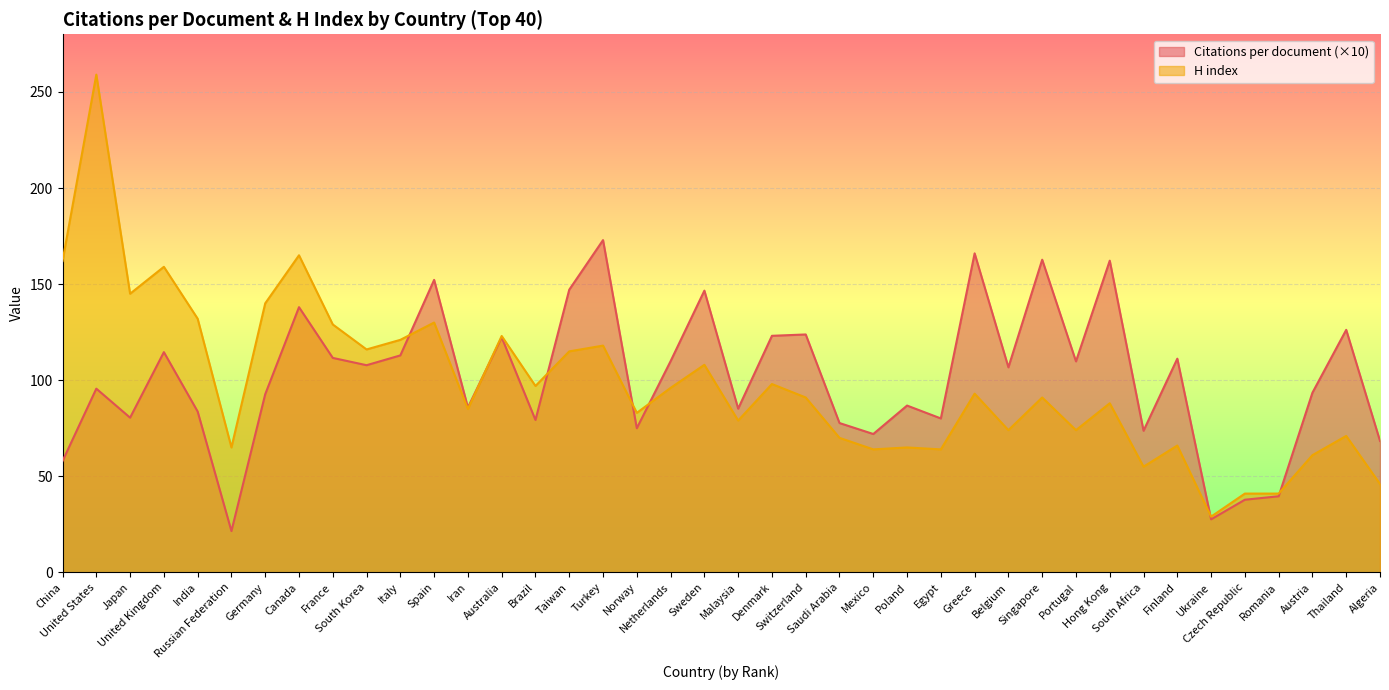

What are all the series names shown in the legend?

Citations per document (×10), H index